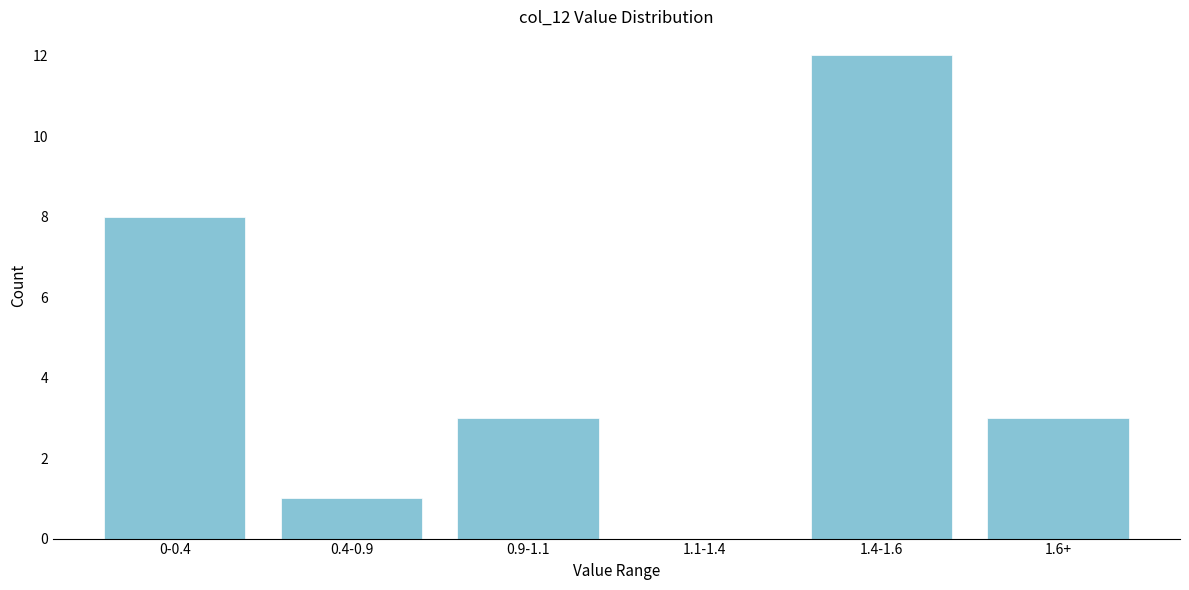

Reading left to right, transcribe all the data shown in this chart.

0-0.4=8	0.4-0.9=1	0.9-1.1=3	1.1-1.4=0	1.4-1.6=12	1.6+=3